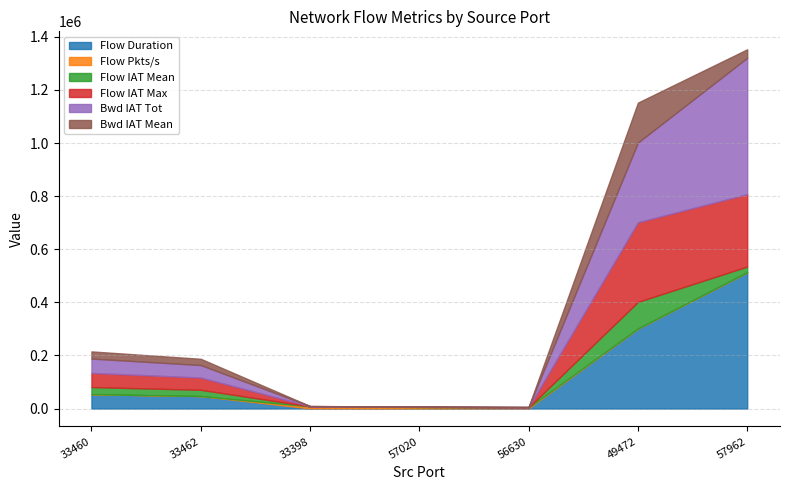

True or false: Bwd IAT Tot and Flow IAT Mean cross at least once.

False